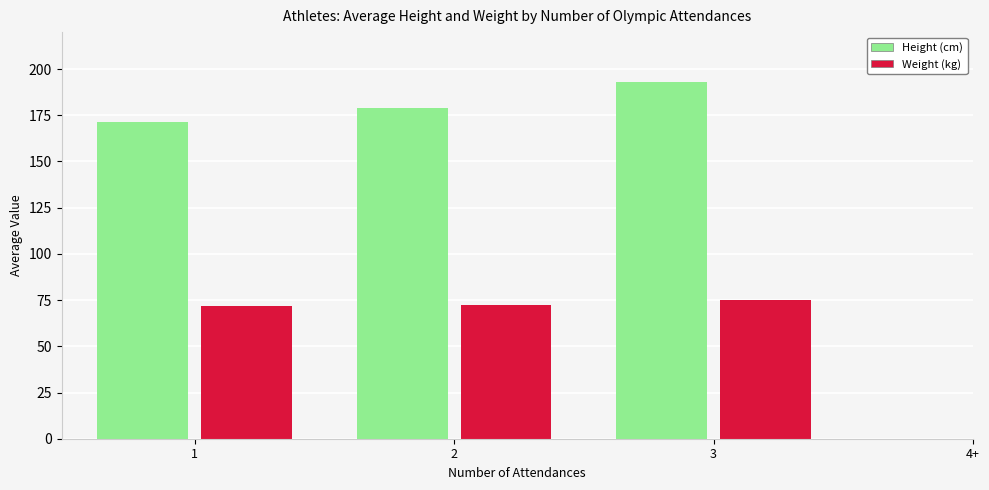

Which series has the largest total across all categories?

Height (cm)